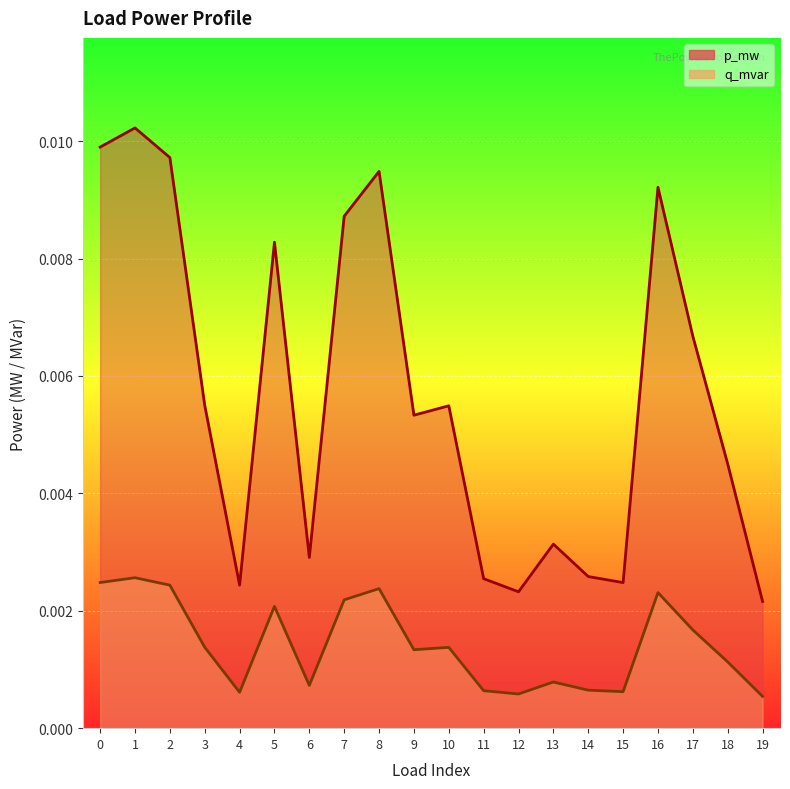

How many interior local peaks does the q_mvar series have?

6